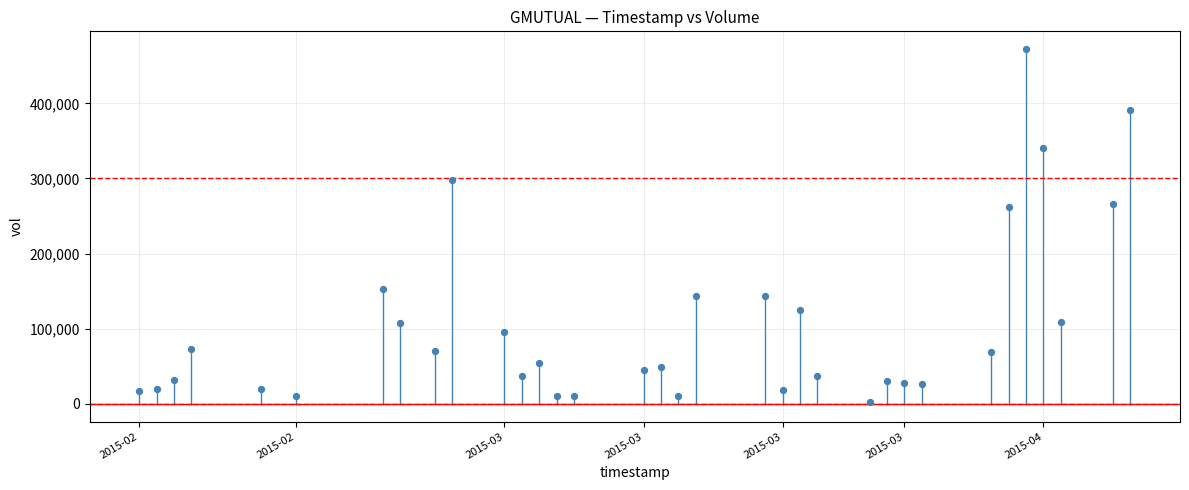

What is the range of X values (max minus min)?

4924800